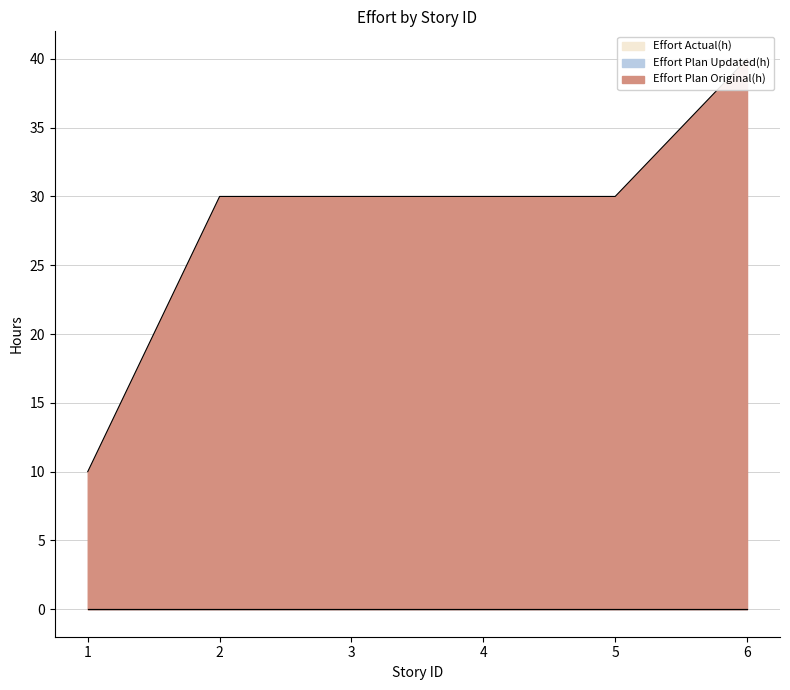

Reading left to right, extract all data points from this chart.

Effort Plan Original(h): 1=10	2=30	3=30	4=30	5=30	6=40
Effort Plan Updated(h): 1=0	2=0	3=0	4=0	5=0	6=0
Effort Actual(h): 1=0	2=0	3=0	4=0	5=0	6=0